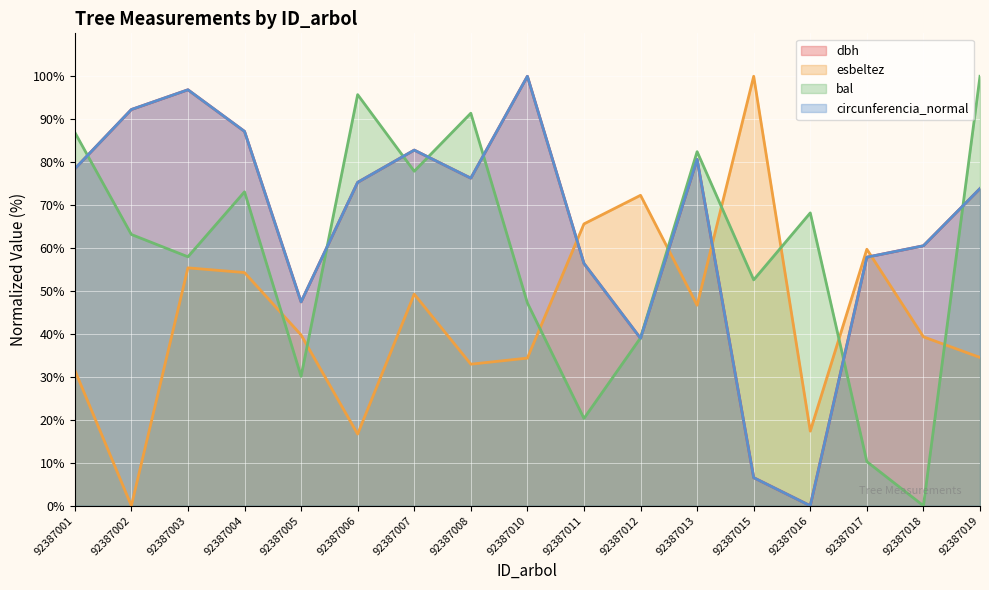

Which has a higher value, 92387016 or 92387015?

92387015